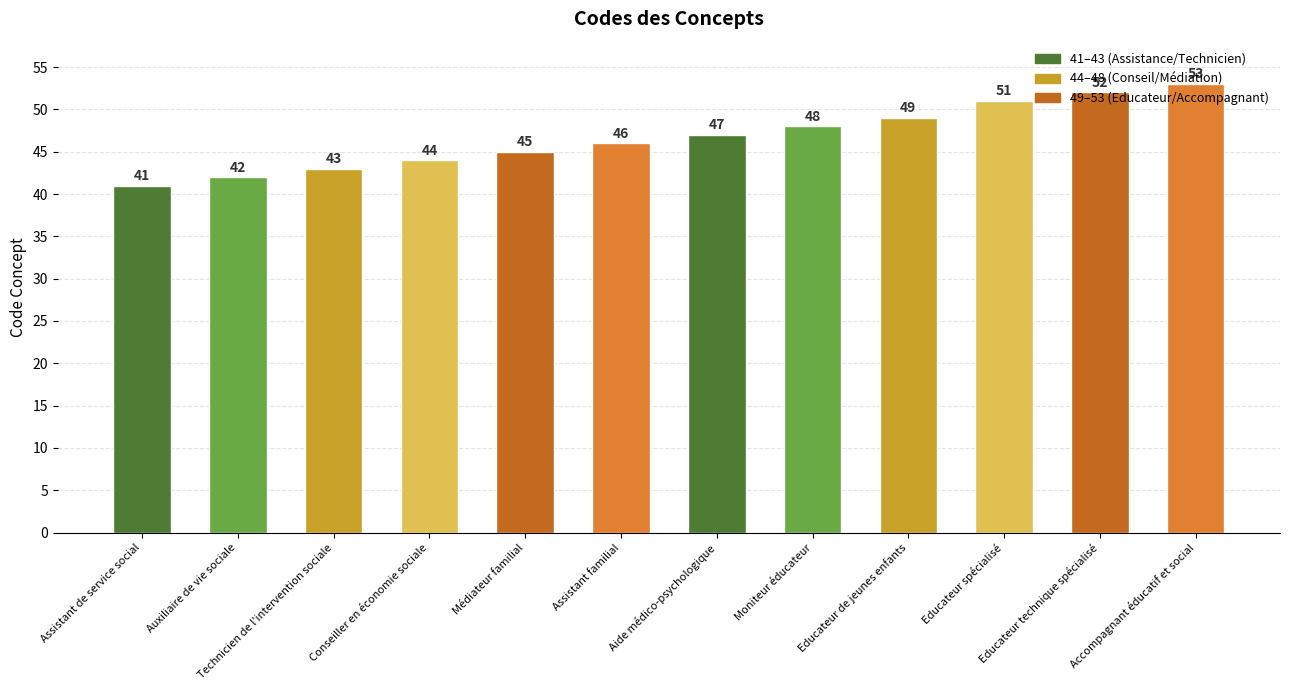

What is the change in value from Moniteur éducateur to Educateur de jeunes enfants?

+1